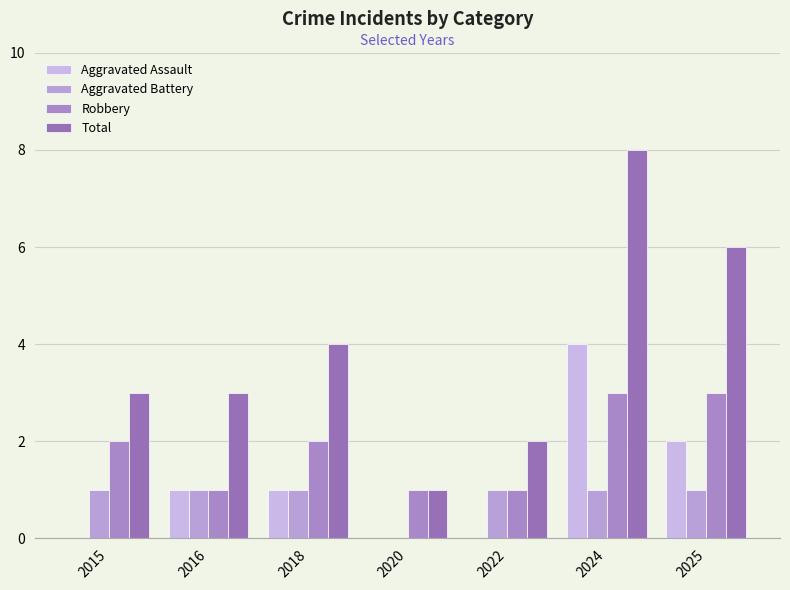

Are the bars horizontal?

No